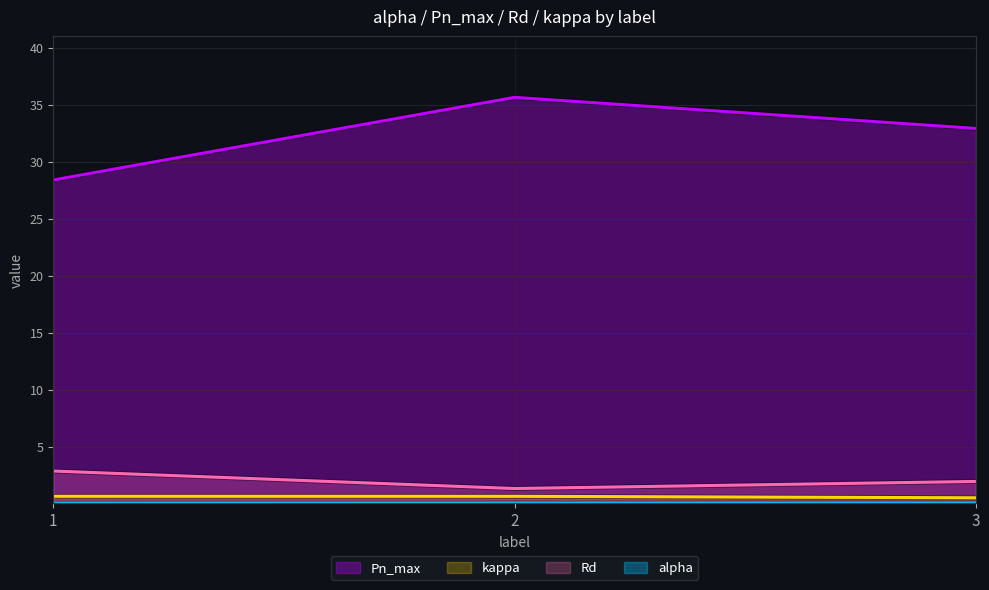

Which category has the lowest value across all series?

1